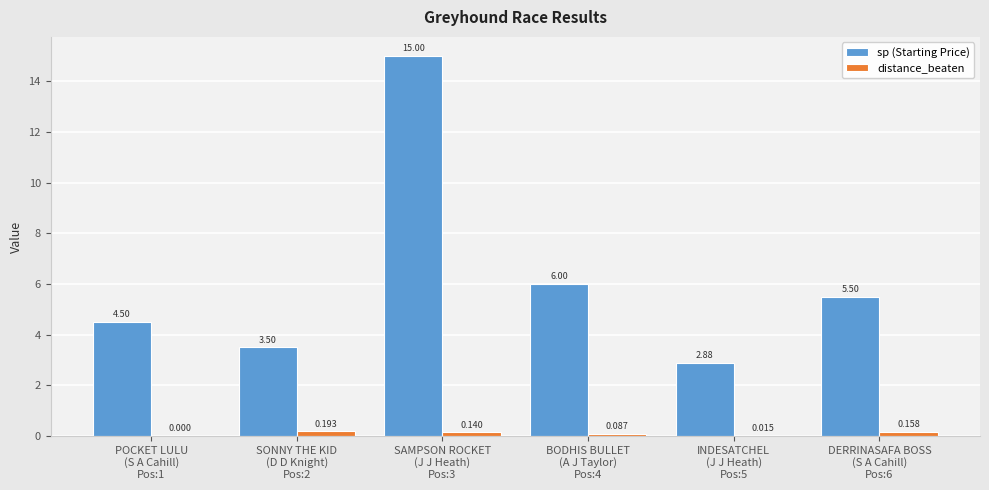

Are the bars horizontal?

No